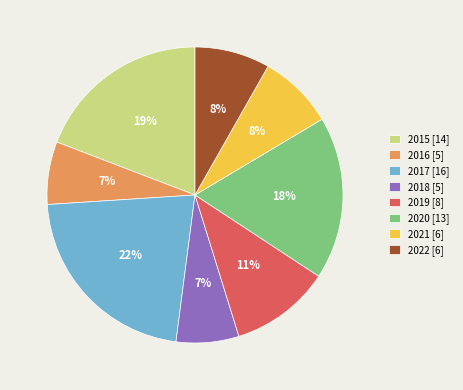

Is it true that 2016 is 7% of the pie?

True